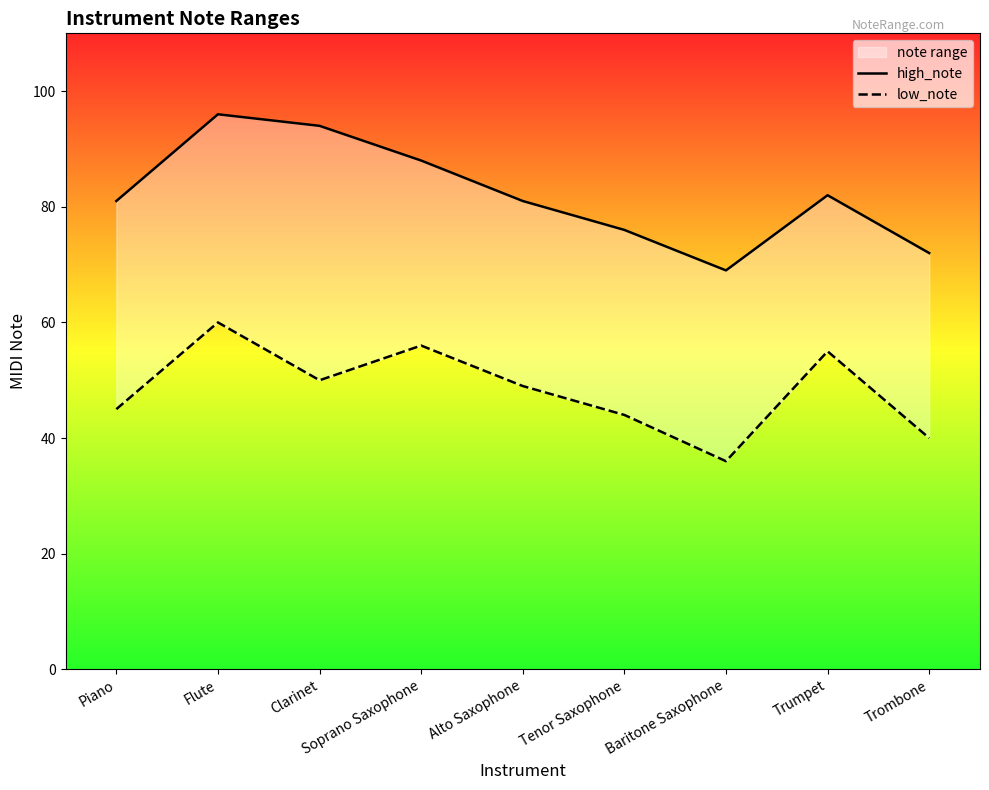

Where is low_note nearest to the value 48?

Alto Saxophone